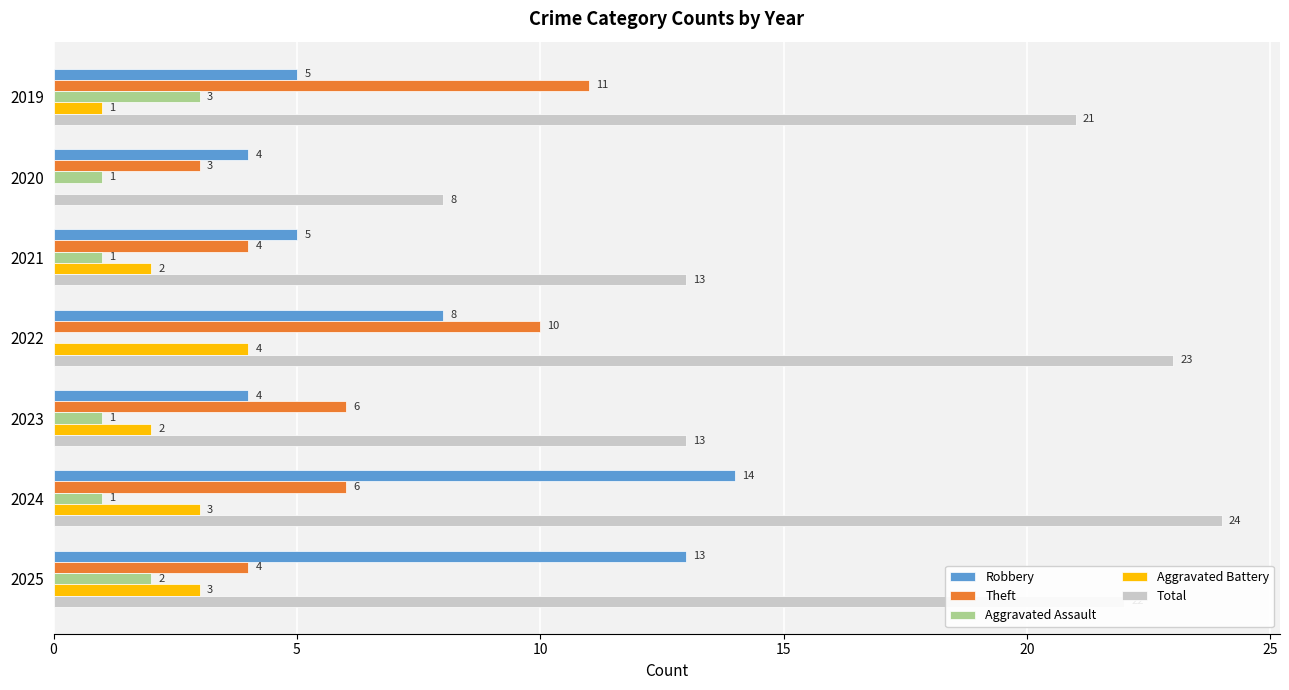

Between 2023 and 2024, which series saw the biggest shift?

Total